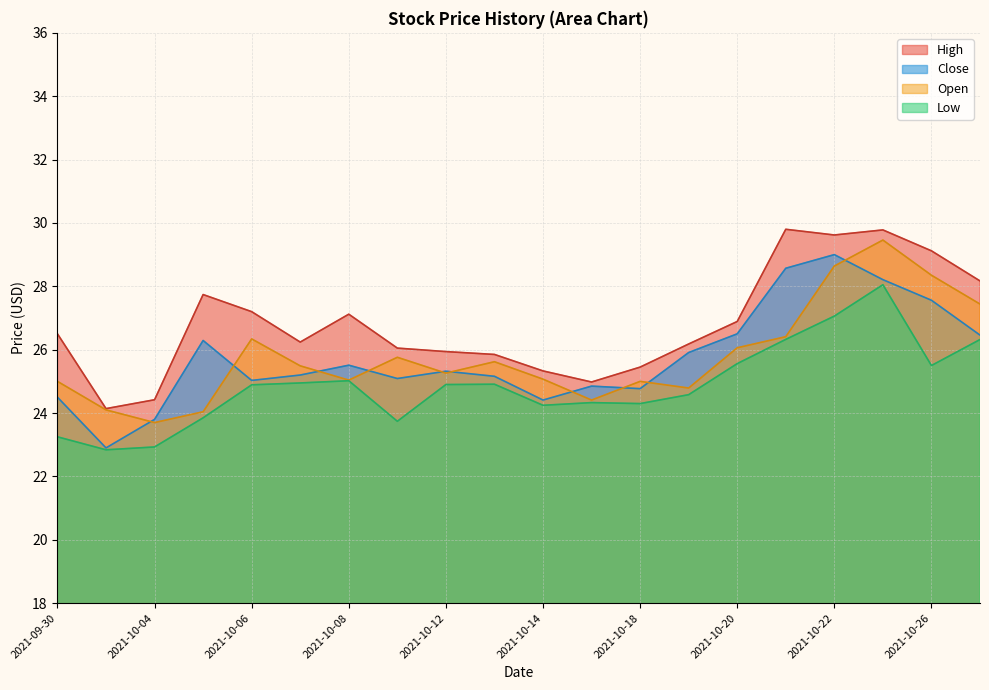

Reading left to right, what are all the values shown in this chart?

High: 2021-09-30=26.5	2021-10-01=24.1	2021-10-04=24.4	2021-10-05=27.7	2021-10-06=27.2	2021-10-07=26.2	2021-10-08=27.1	2021-10-11=26.1	2021-10-12=25.9	2021-10-13=25.9	2021-10-14=25.3	2021-10-15=25.0	2021-10-18=25.4	2021-10-19=26.2	2021-10-20=26.9	2021-10-21=29.8	2021-10-22=29.6	2021-10-25=29.8	2021-10-26=29.1	2021-10-27=28.2
Low: 2021-09-30=23.2	2021-10-01=22.8	2021-10-04=22.9	2021-10-05=23.9	2021-10-06=24.9	2021-10-07=24.9	2021-10-08=25.0	2021-10-11=23.7	2021-10-12=24.9	2021-10-13=24.9	2021-10-14=24.2	2021-10-15=24.3	2021-10-18=24.3	2021-10-19=24.6	2021-10-20=25.6	2021-10-21=26.3	2021-10-22=27.1	2021-10-25=28.1	2021-10-26=25.5	2021-10-27=26.3
Close: 2021-09-30=24.5	2021-10-01=22.9	2021-10-04=23.8	2021-10-05=26.3	2021-10-06=25.0	2021-10-07=25.2	2021-10-08=25.5	2021-10-11=25.1	2021-10-12=25.3	2021-10-13=25.2	2021-10-14=24.4	2021-10-15=24.9	2021-10-18=24.8	2021-10-19=25.9	2021-10-20=26.5	2021-10-21=28.6	2021-10-22=29.0	2021-10-25=28.2	2021-10-26=27.6	2021-10-27=26.5
Open: 2021-09-30=25.0	2021-10-01=24.1	2021-10-04=23.7	2021-10-05=24.0	2021-10-06=26.3	2021-10-07=25.5	2021-10-08=25.0	2021-10-11=25.8	2021-10-12=25.3	2021-10-13=25.6	2021-10-14=25.1	2021-10-15=24.4	2021-10-18=25.0	2021-10-19=24.8	2021-10-20=26.1	2021-10-21=26.4	2021-10-22=28.6	2021-10-25=29.5	2021-10-26=28.4	2021-10-27=27.4